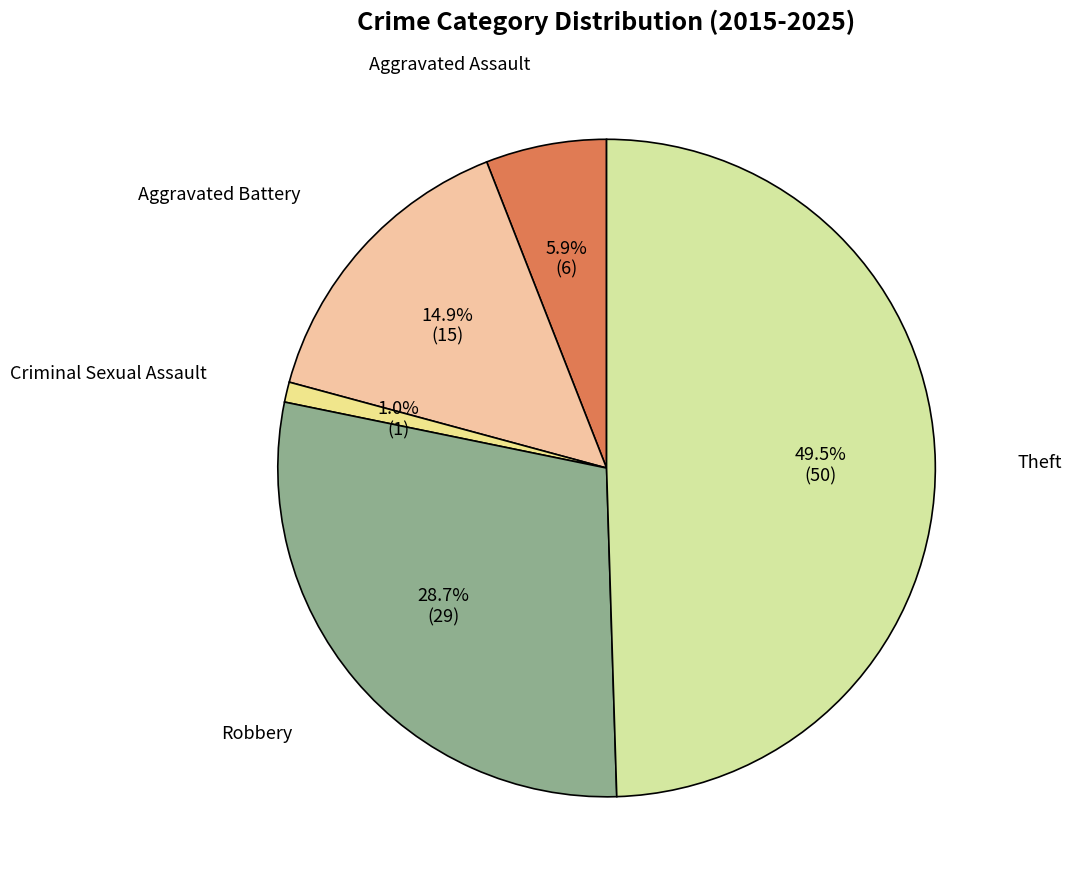

To the nearest percent, what is the combined percentage of Aggravated Assault and Aggravated Battery?

21%